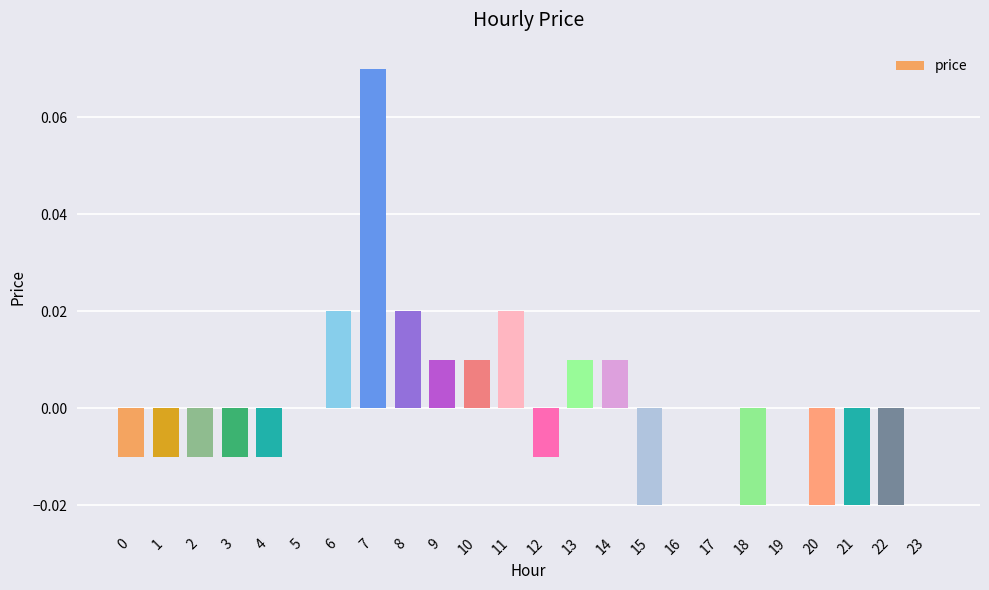

Which category has the highest value across all series?

7